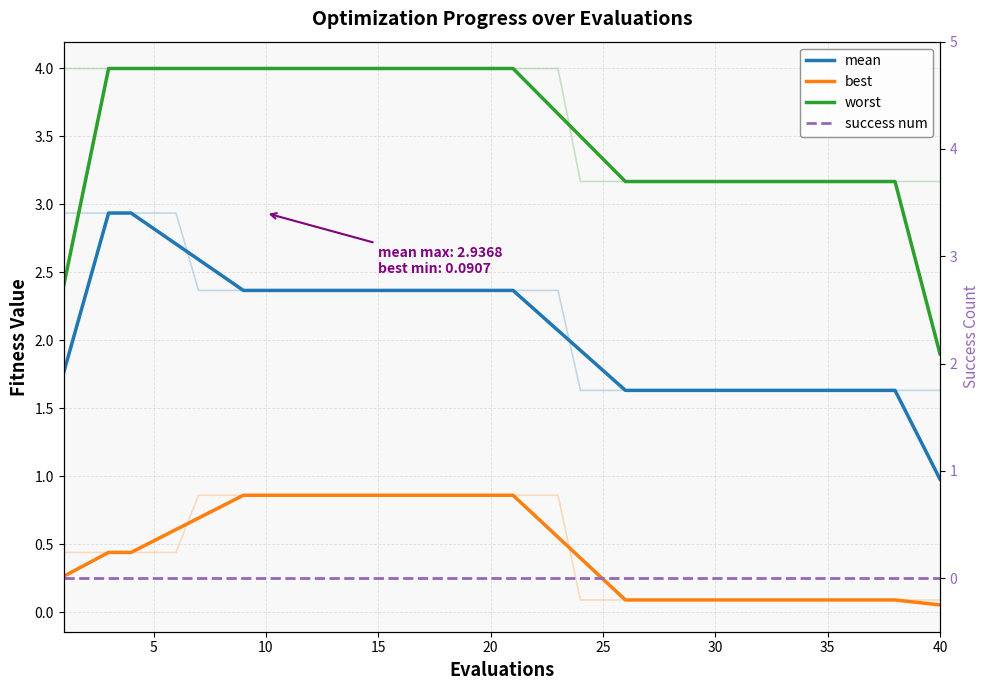

What is the difference between the second highest and minimum values in the worst series?

2.1